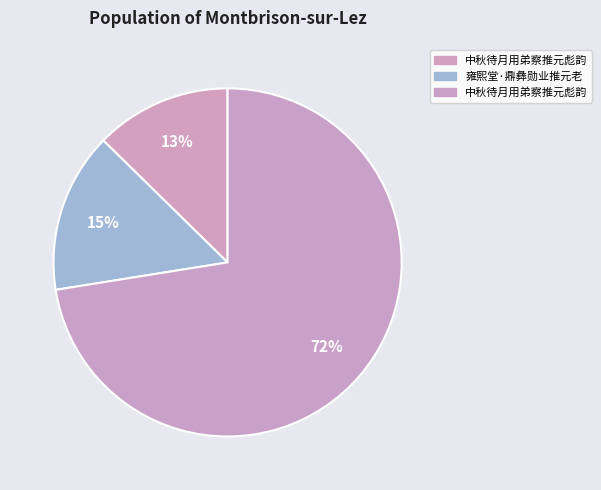

Count the number of slices in the pie.

3